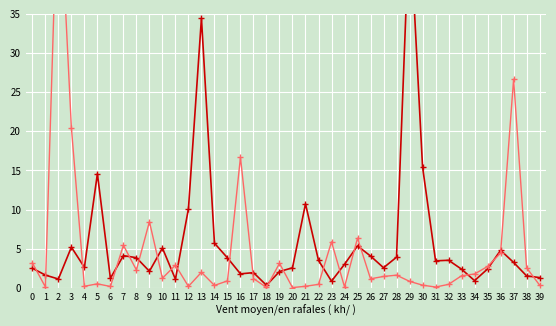

What is the sum of all like (k) values?

228.9